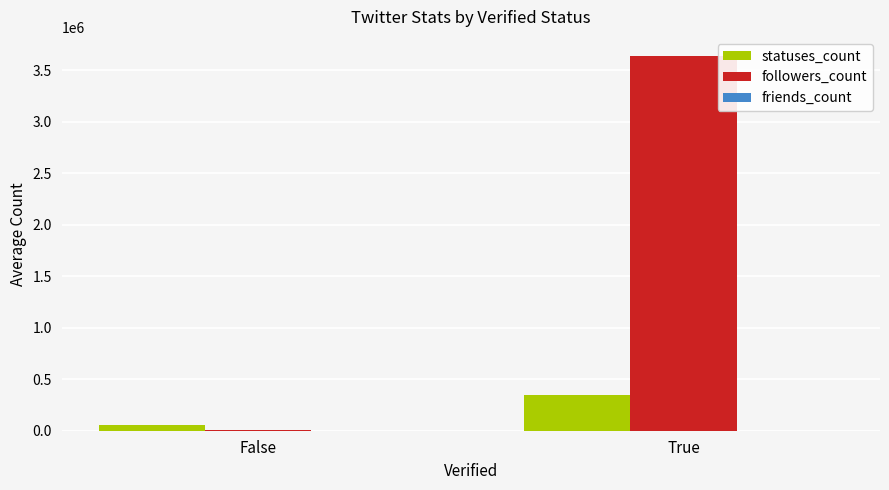

The statuses_count series shows 116385.9 at True. True or false?

False